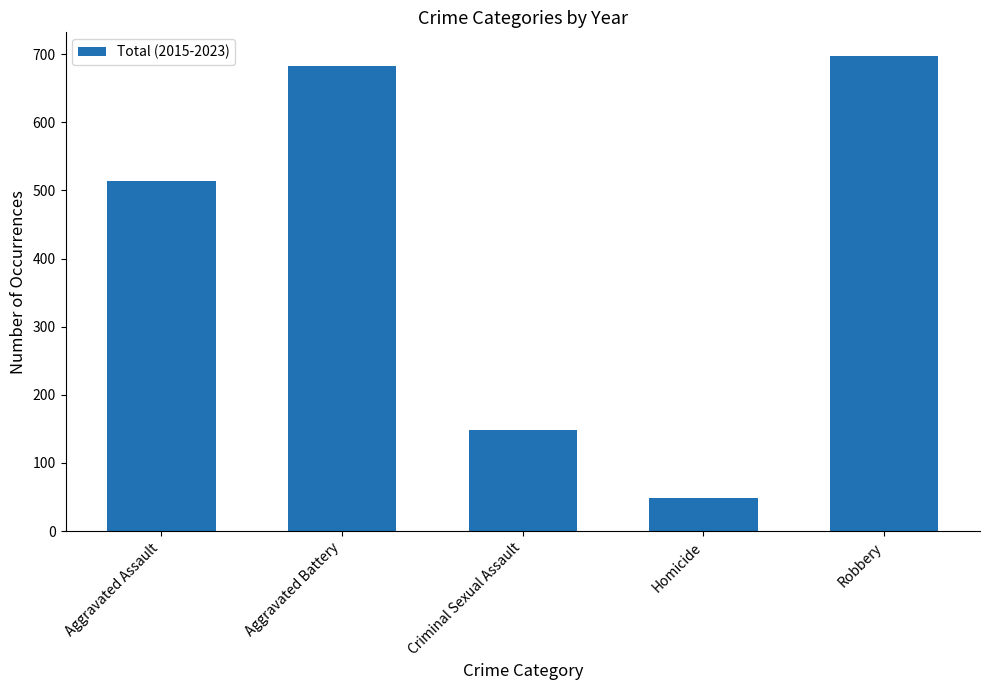

Reading left to right, transcribe all the data shown in this chart.

Aggravated Assault=514	Aggravated Battery=683	Criminal Sexual Assault=148	Homicide=49	Robbery=697